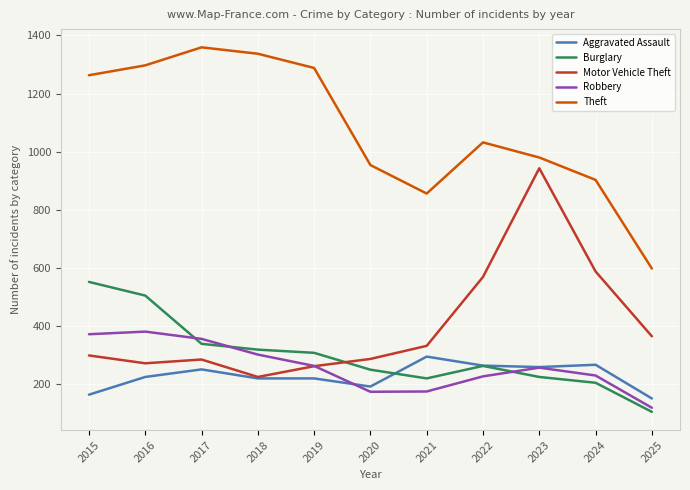

What is the lowest value of the Theft series?

598